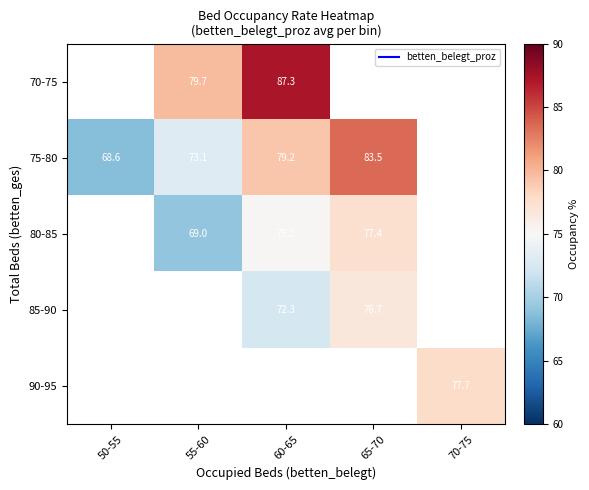

Is the value of 75-80 at 60-65 greater than the value of 90-95 at 55-60?

No